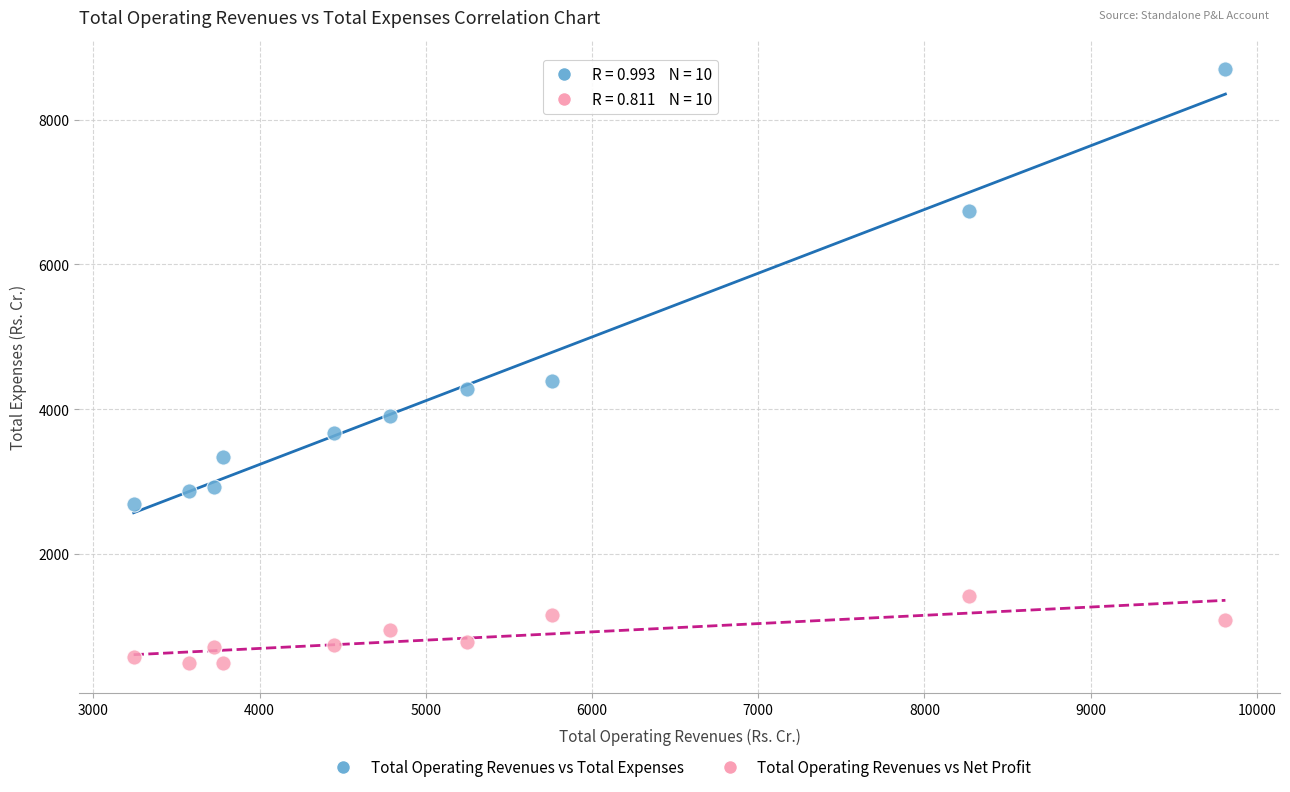

Which series contains the highest Y value?

Total Operating Revenues vs Total Expenses